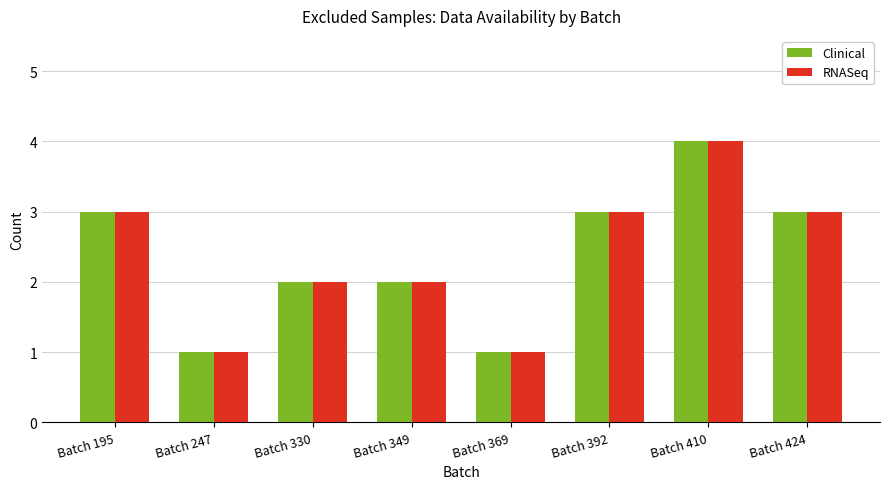

What is the sum of all Clinical values?

19